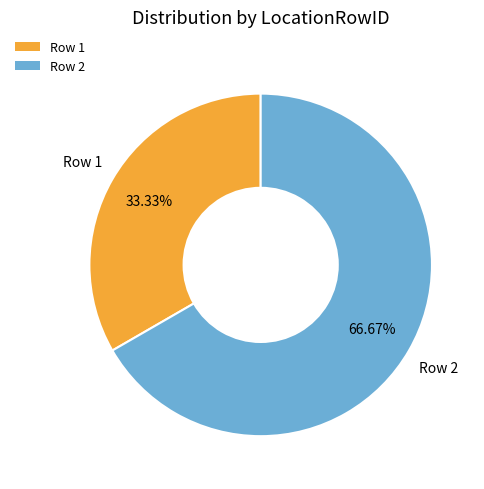

Combined, do Row 2 and Row 1 account for over 50%?

Yes